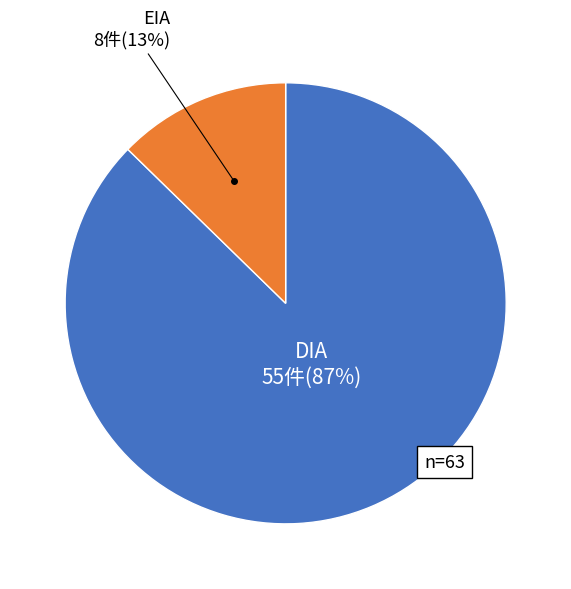

Does any single category account for the majority?

Yes